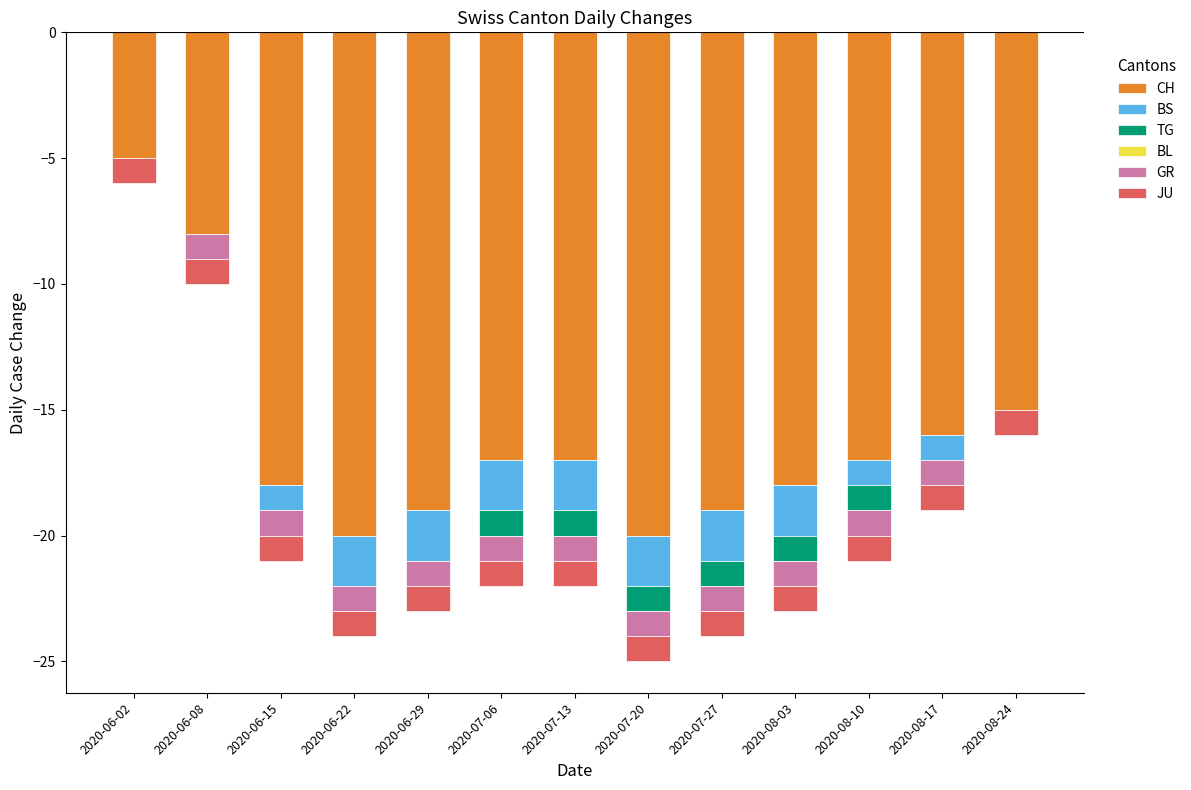

Which has a higher value, 2020-08-10 or 2020-08-03?

2020-08-10